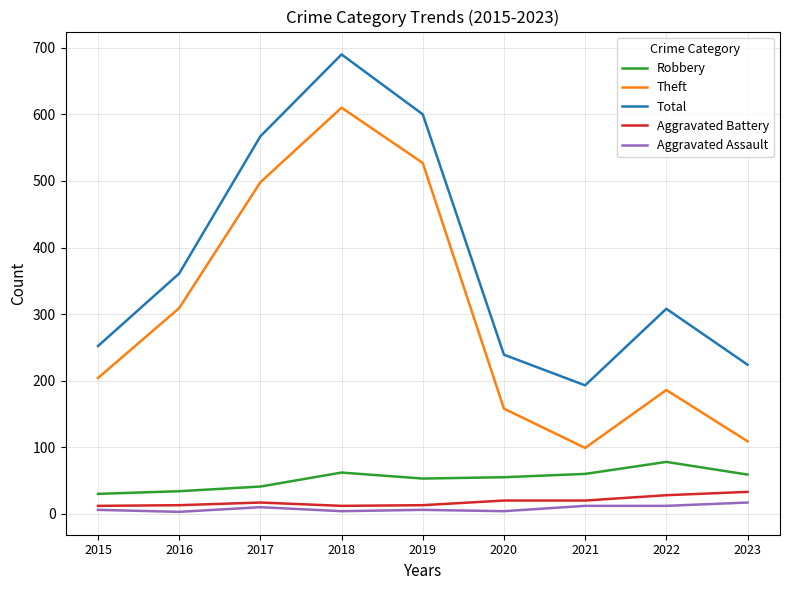

Which series changed the most between 2017 and 2023?

Theft